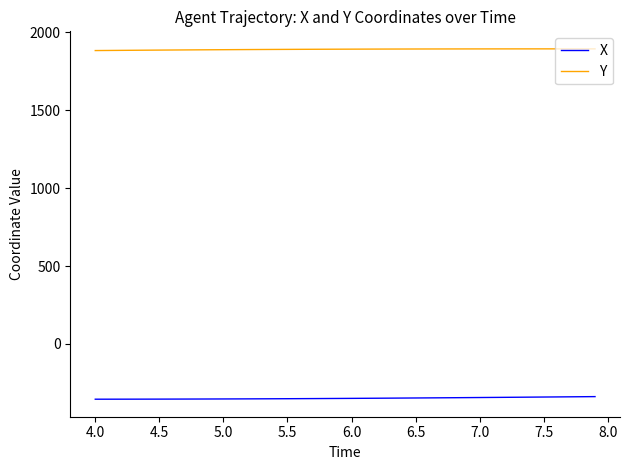

What is the highest value of the Y series?

1894.6